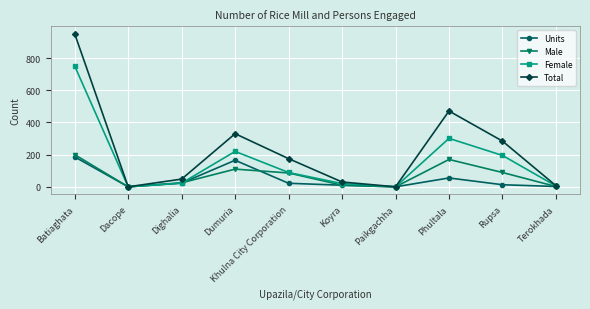

What is the value of the Units point at the 10th from the left?

2